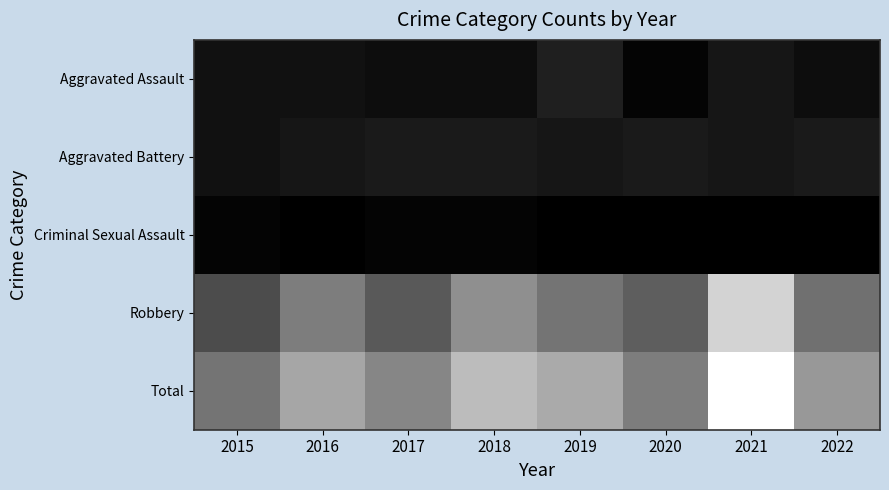

Which label corresponds to the largest value in the chart?

2021